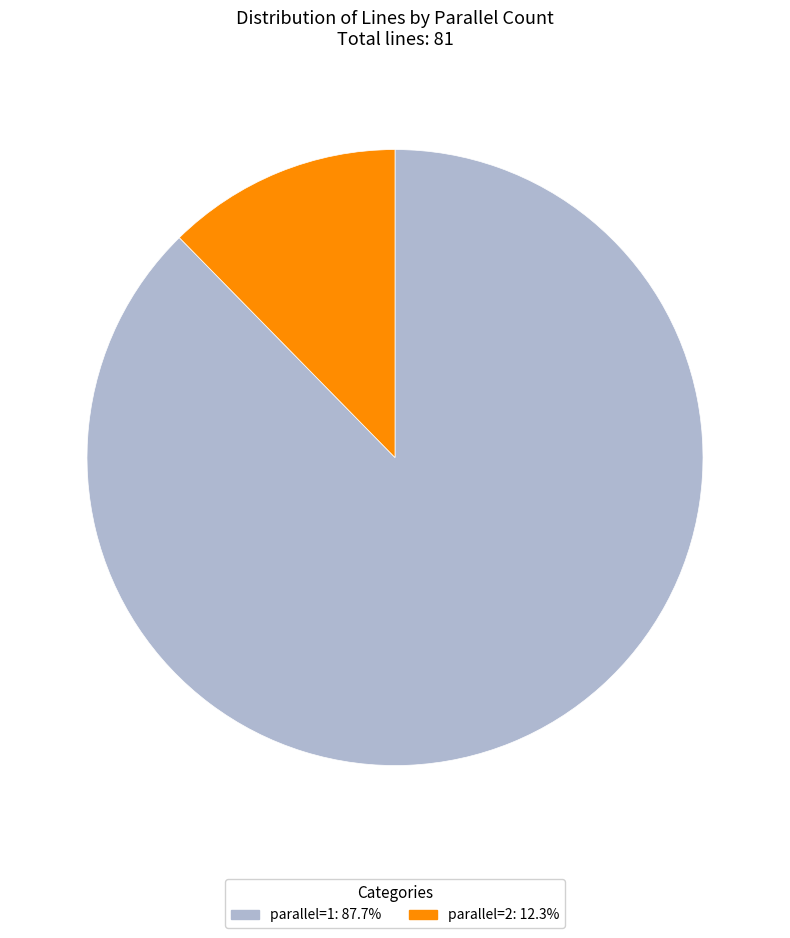

Which slice is the largest?

parallel=1